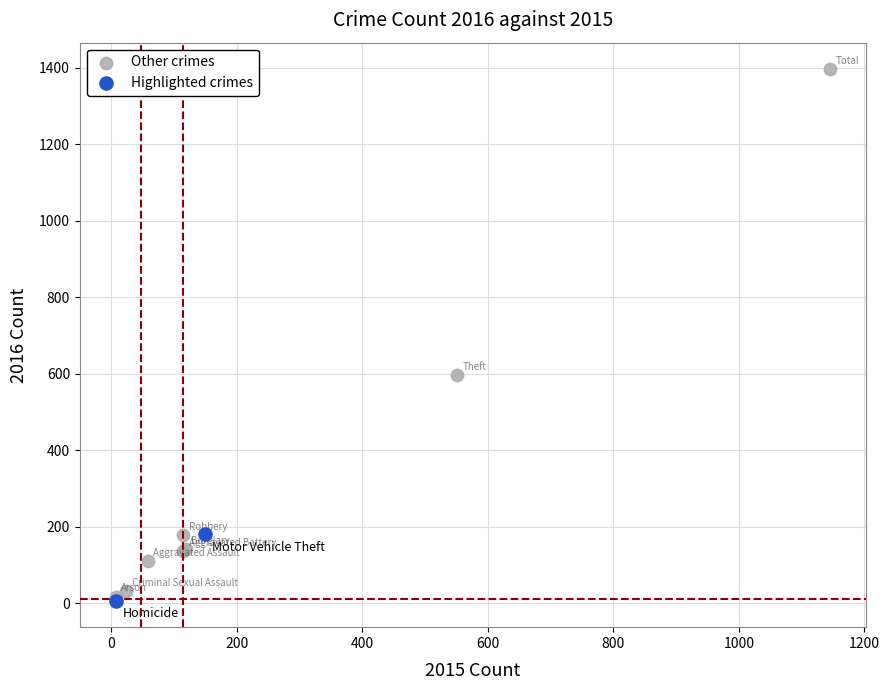

What are all the series names shown in the legend?

Other crimes, Highlighted crimes